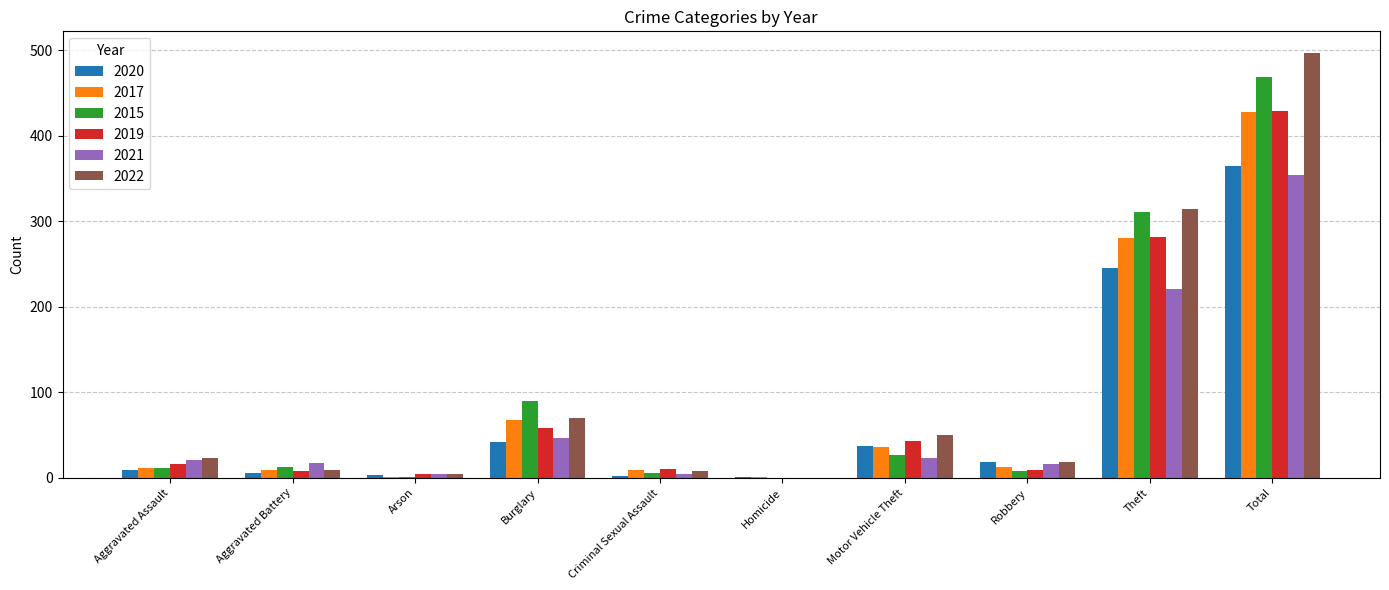

What is the sum of all 2017 values?

856